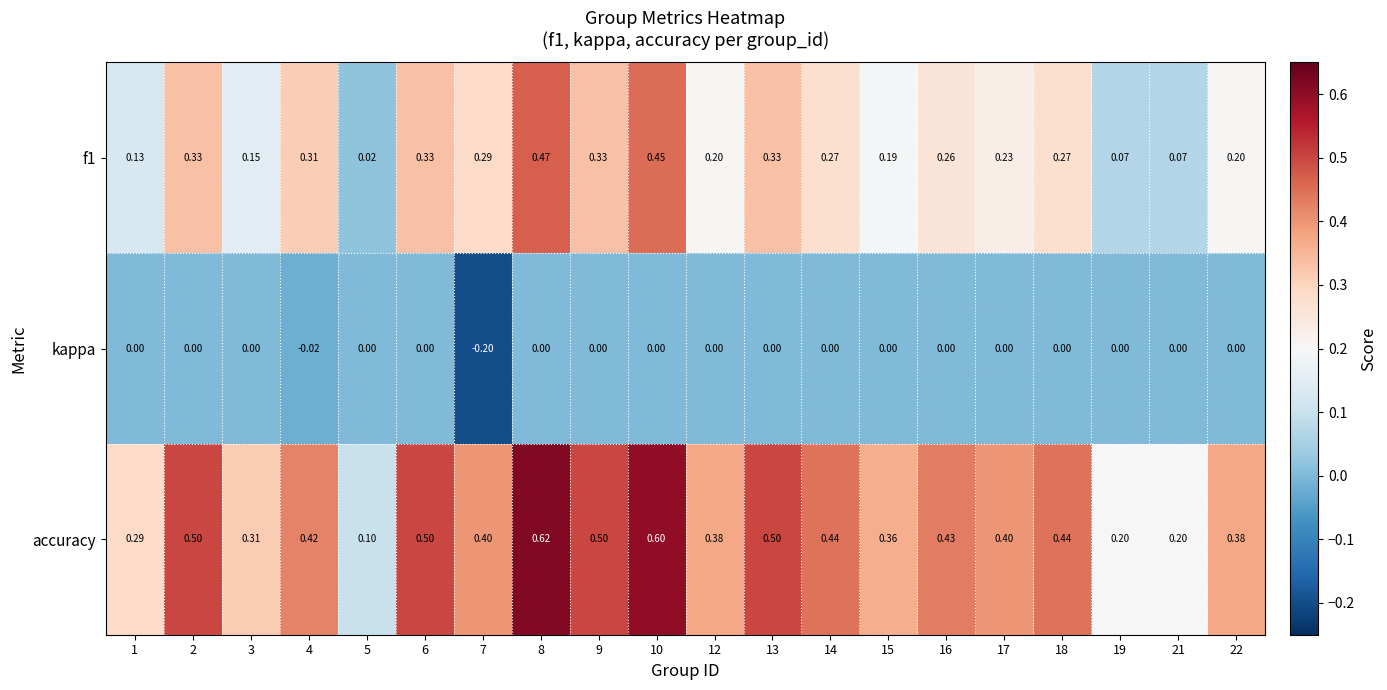

Between 14 and 19, which series saw the biggest shift?

accuracy